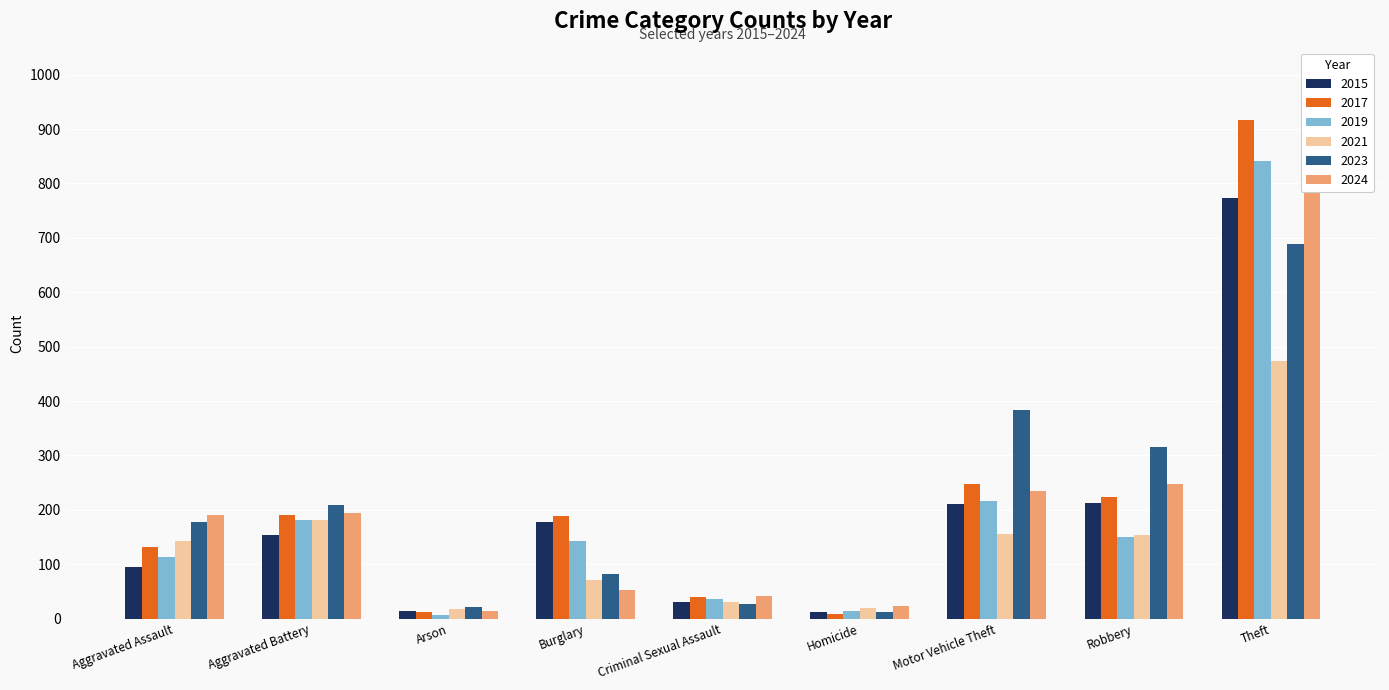

Count the number of categories in the chart.

9